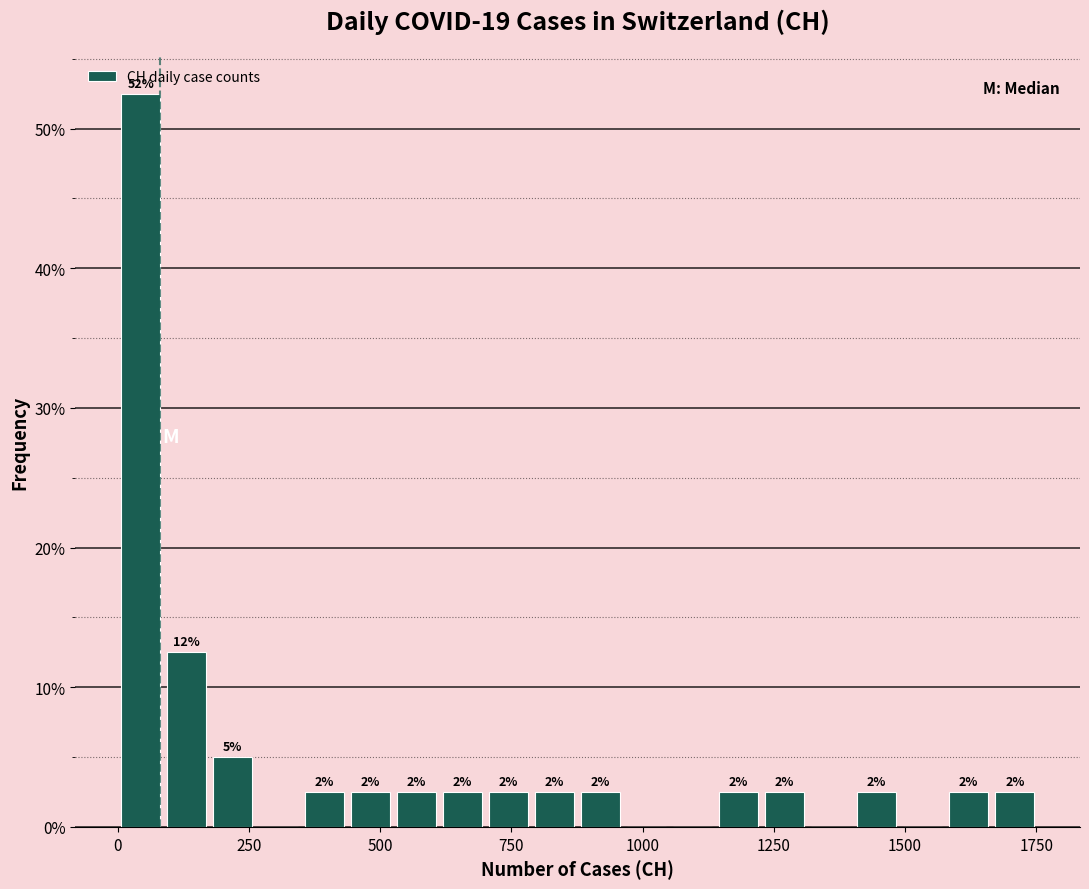

Read against the x-axis, roughly where is the centre of the tallest bar?

50